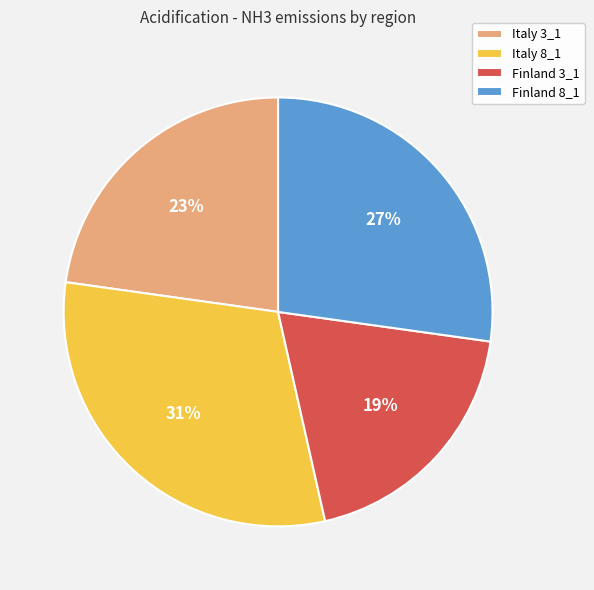

The Finland 8_1 slice represents 27% of the pie. True or false?

True